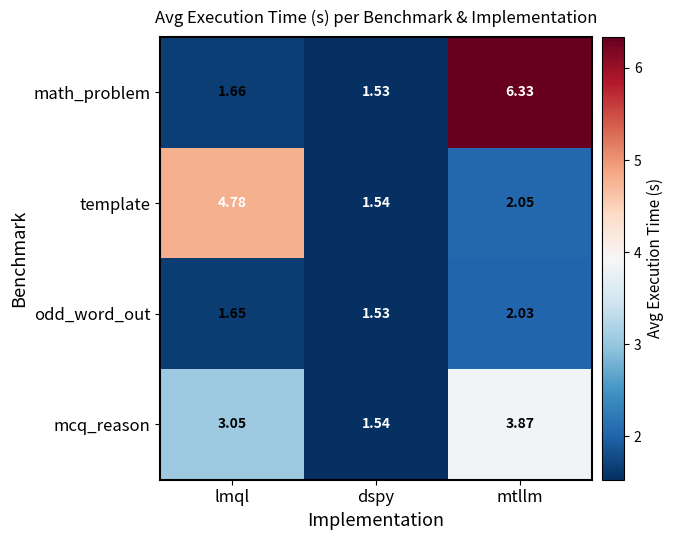

Which series has the largest total across all categories?

math_problem